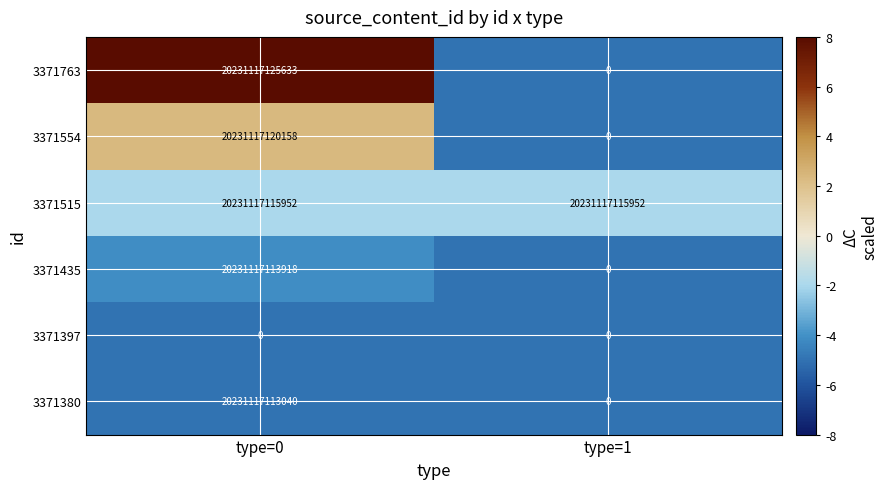

At which label does 3371554 reach its peak?

type=0